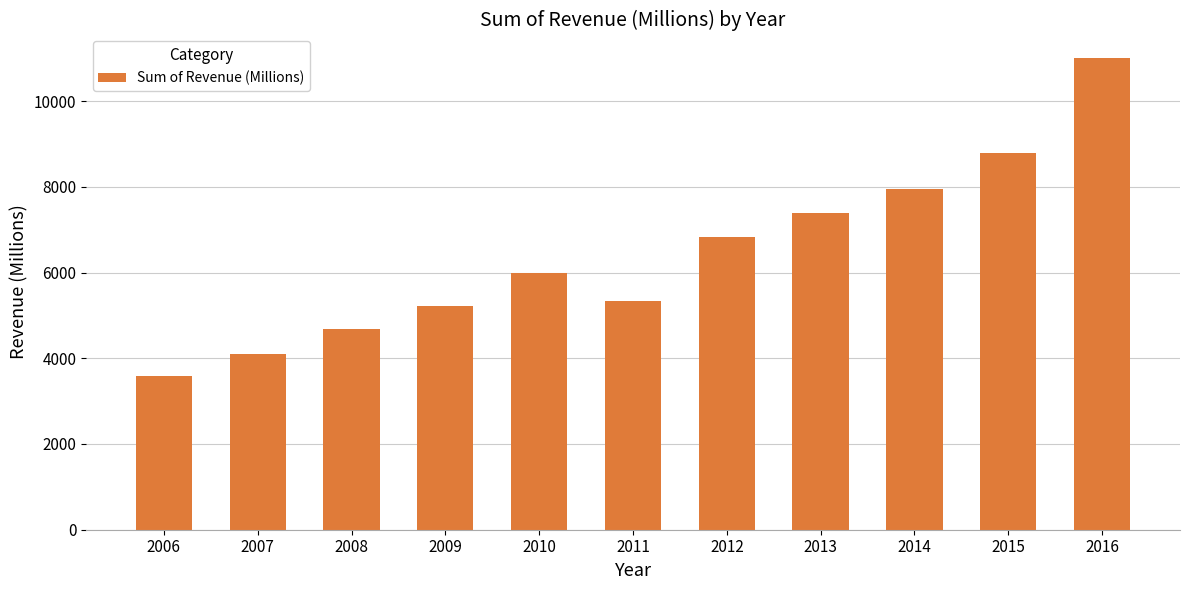

What is the greatest value displayed?

11002.1